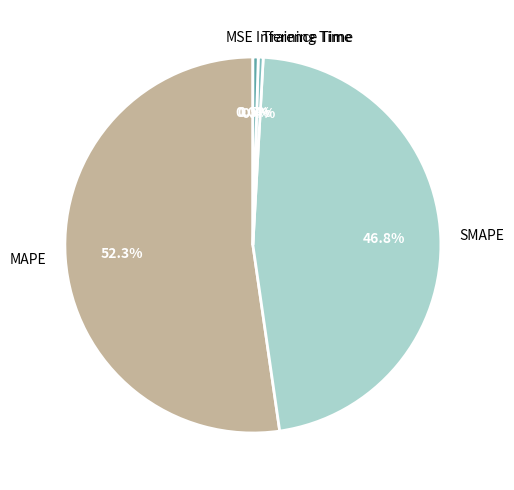

What is the largest slice in the pie chart?

MAPE